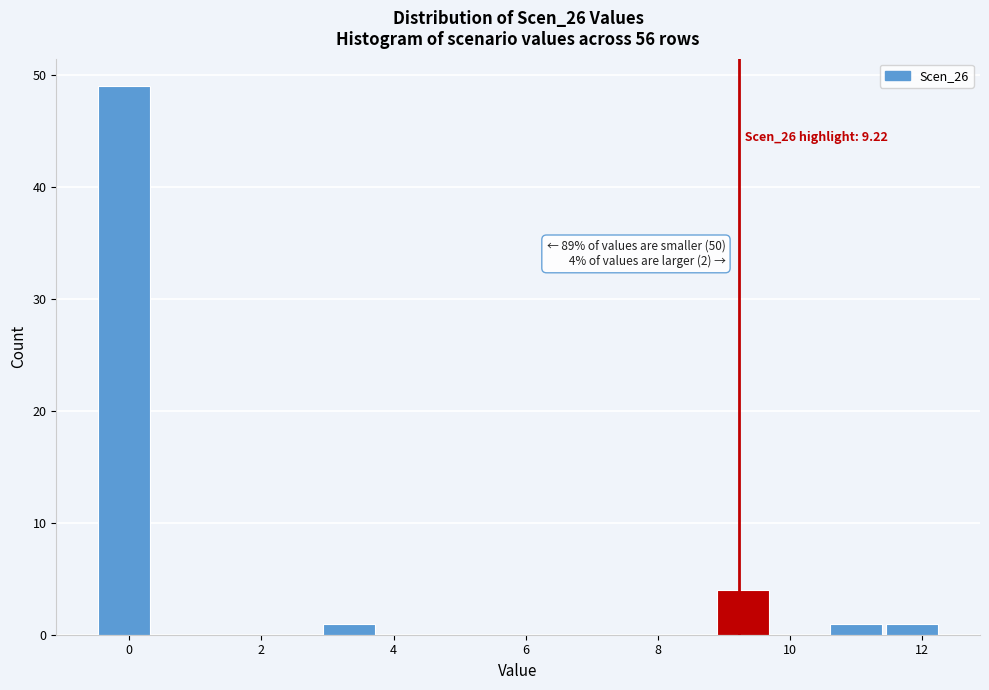

Which range on the x-axis has the tallest bar?

-0.4 to 0.4